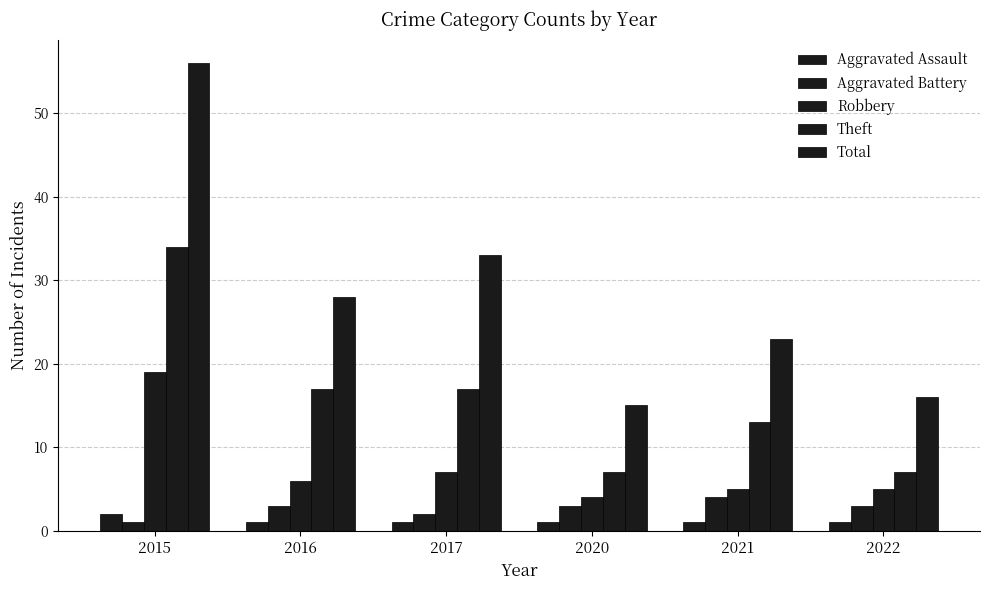

How many data points in Robbery are less than 6?

3